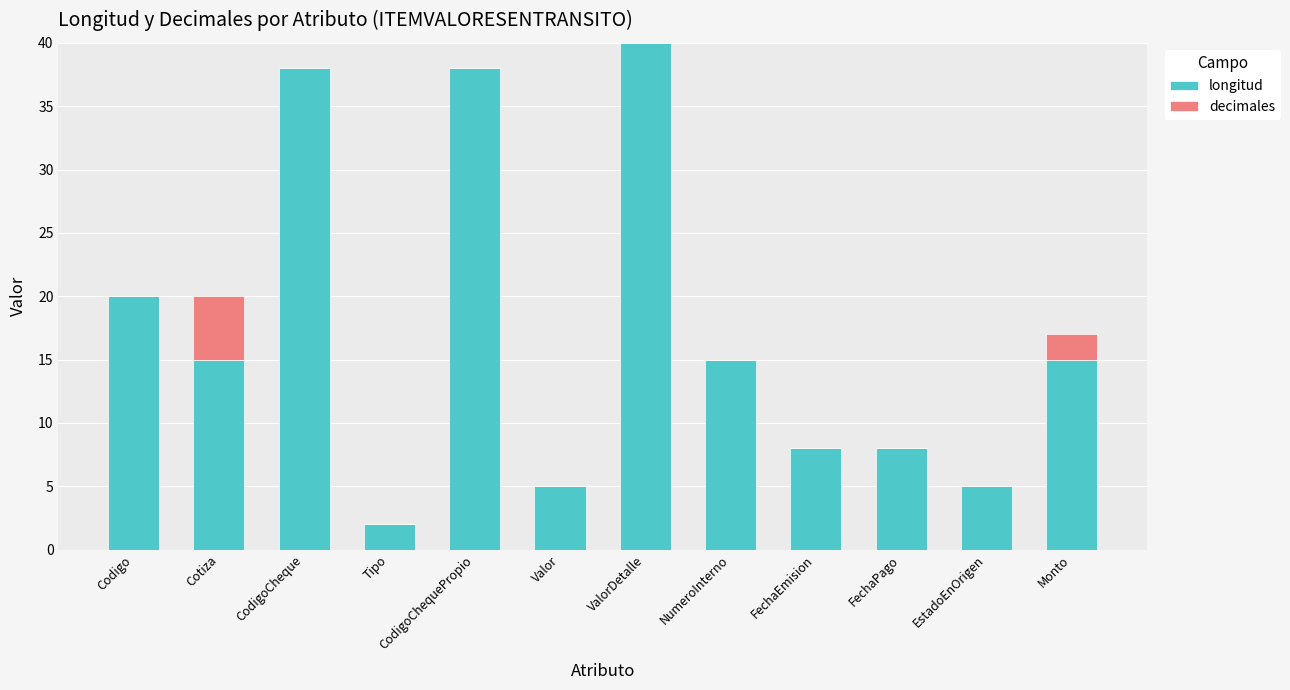

True or false: longitud has a value of 3 at Valor.

False